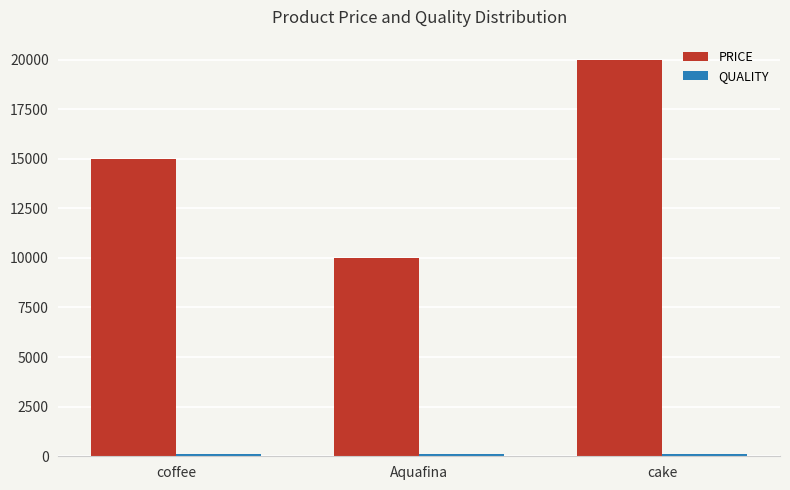

What is the label of the 3rd bar from the left?

cake